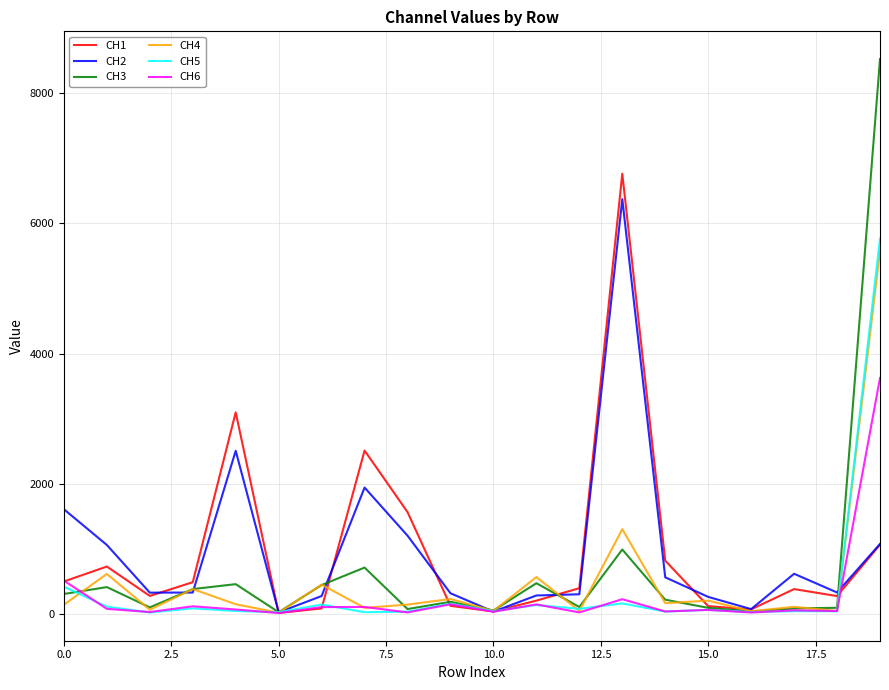

What is the maximum value for CH6?

3623.8